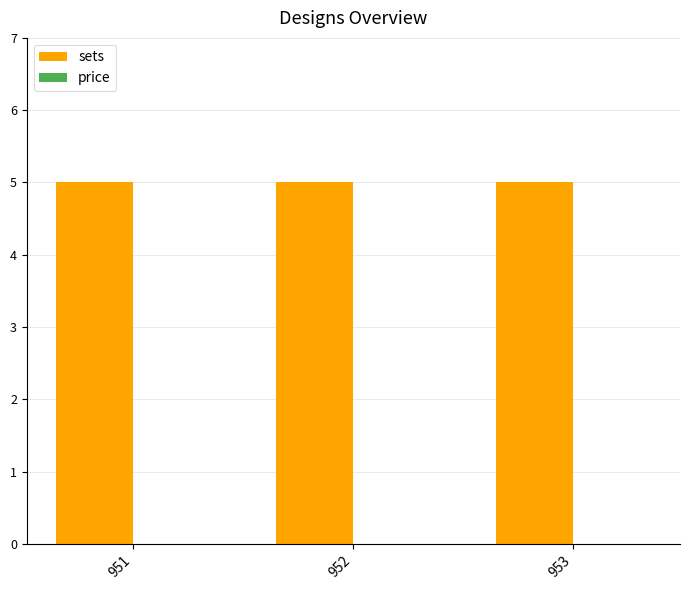

How many bars are there in each group?

2